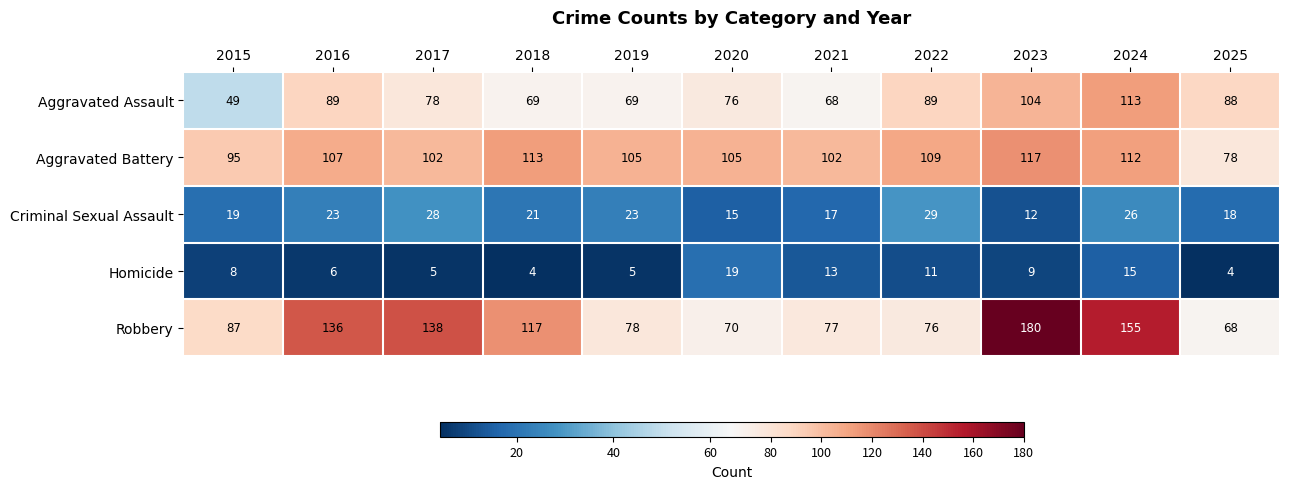

Which label corresponds to the largest value in the chart?

2023